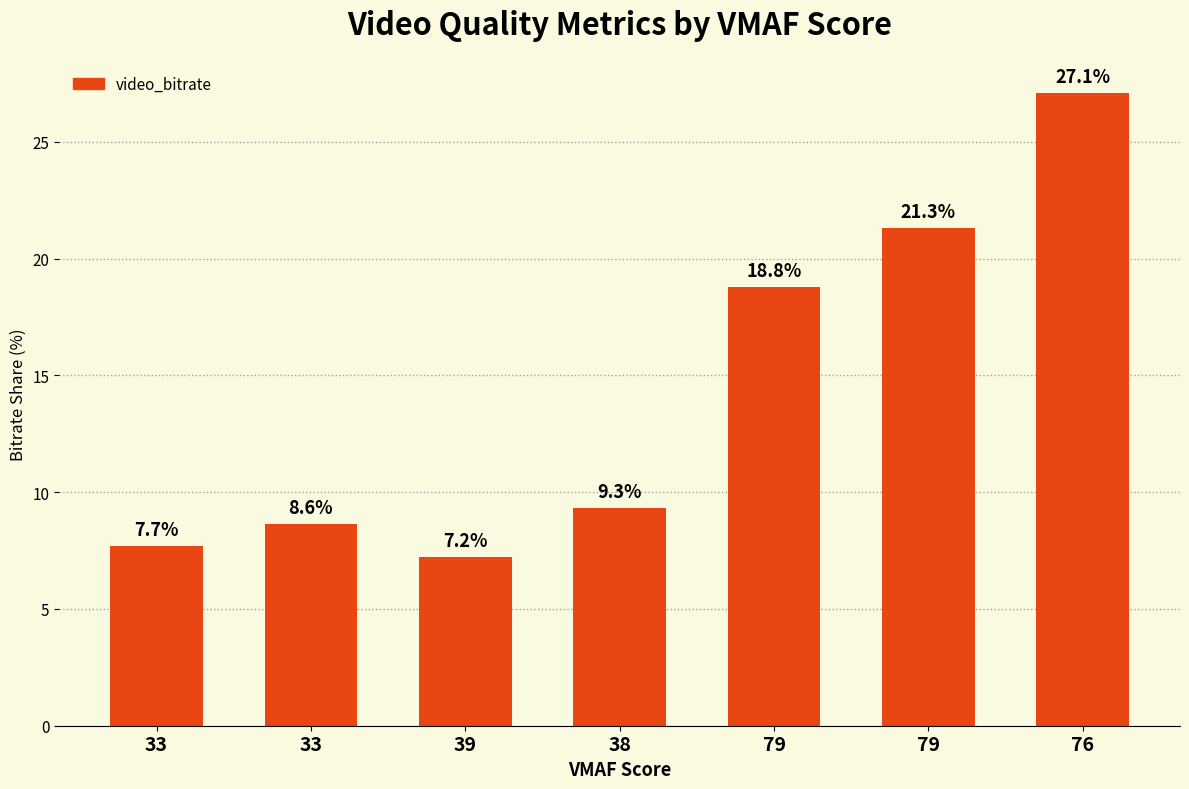

At which label does the data first exceed 9?

38